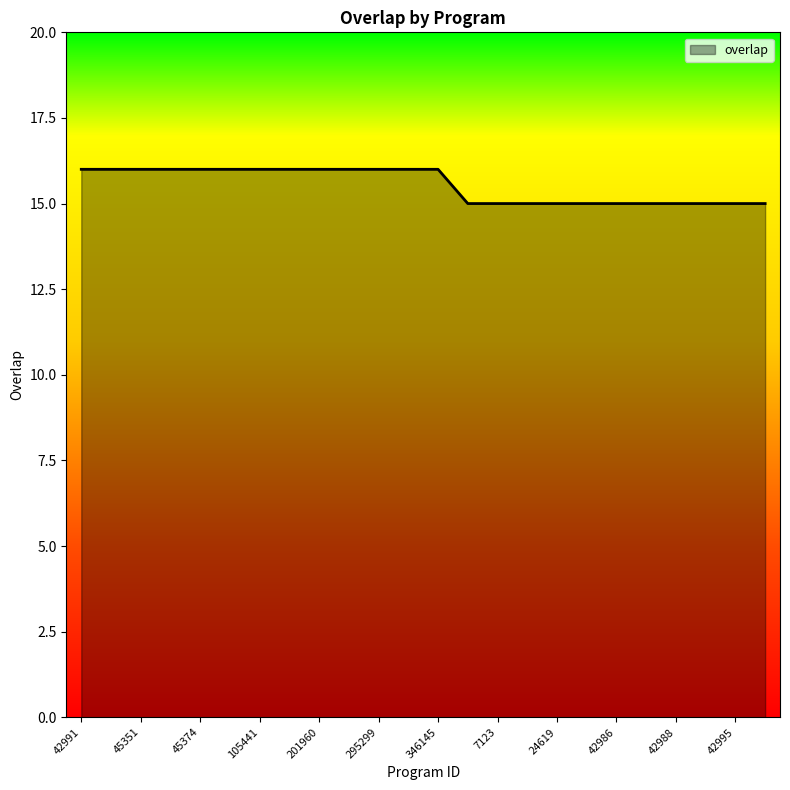

What is the maximum value shown in the chart?

16